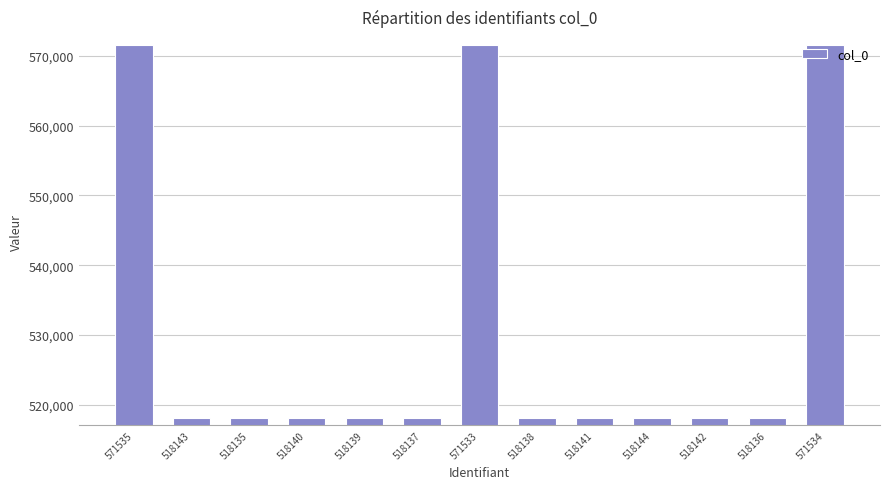

What is the average value?

530461